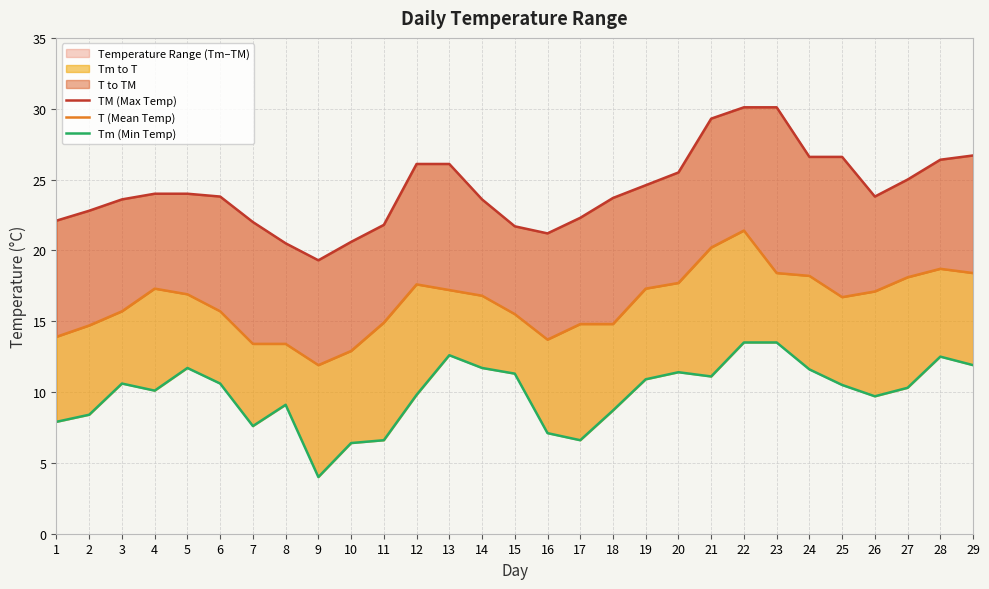

What is the sum of all TM (Max Temp) values?

703.9